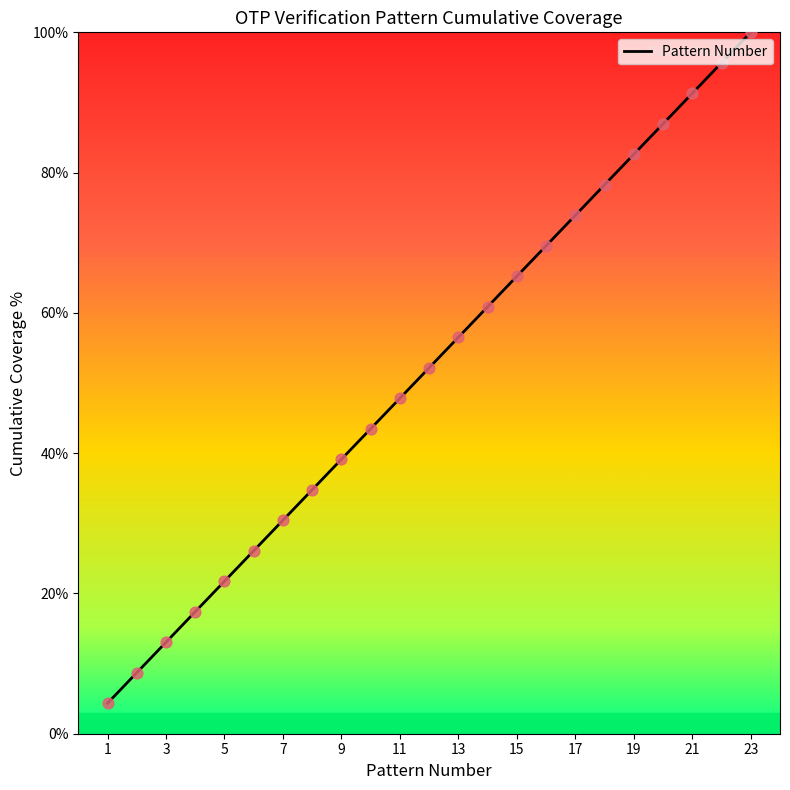

What is the smallest value displayed?

4.3